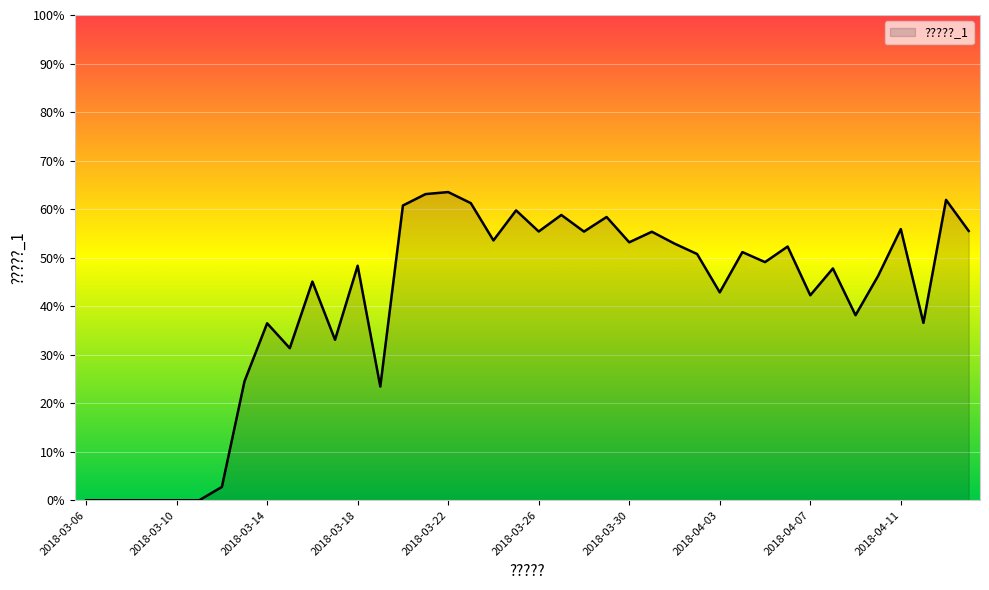

What is the difference between the maximum and minimum values?

63.5